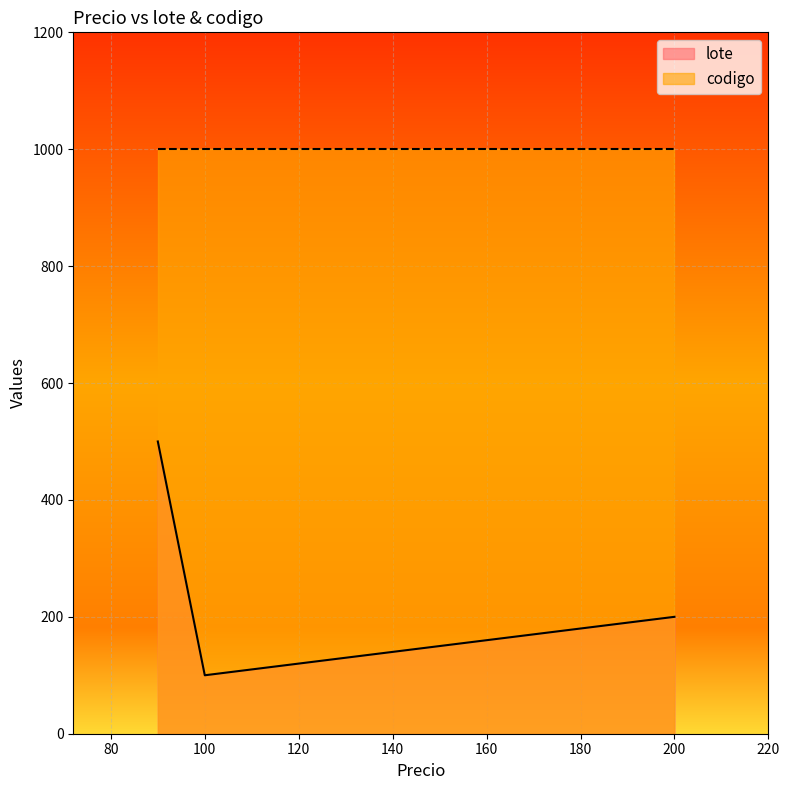

Reading left to right, what are all the values shown in this chart?

90=500	100=100	200=200